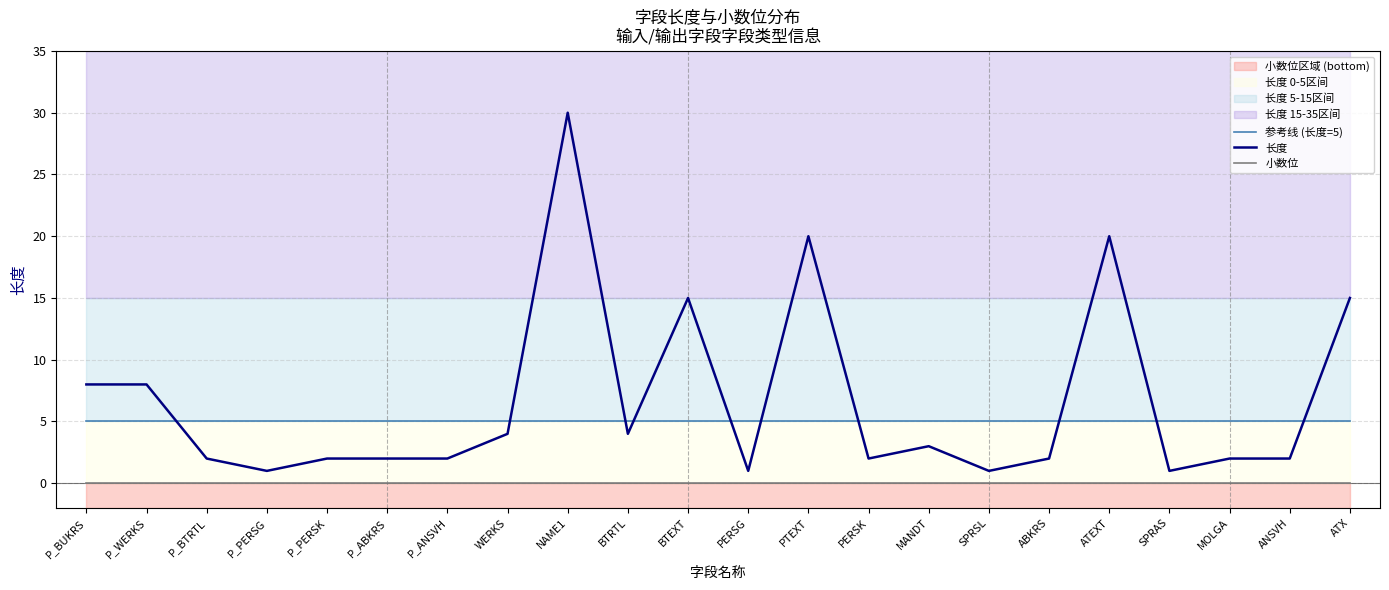

Which series has the largest total across all categories?

长度